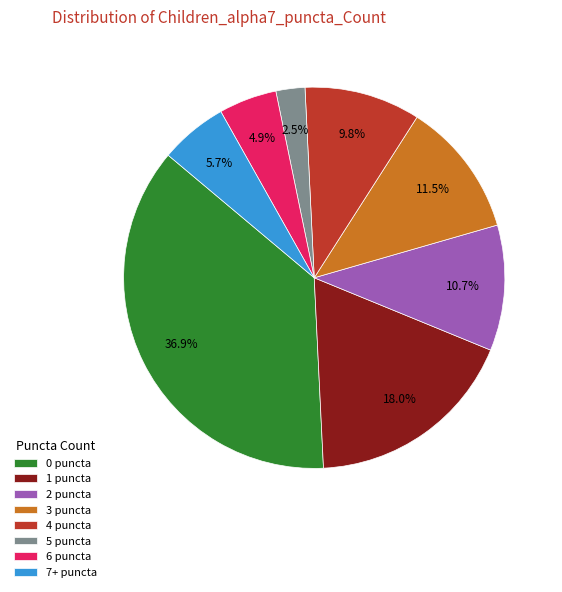

Count the number of slices in the pie.

8